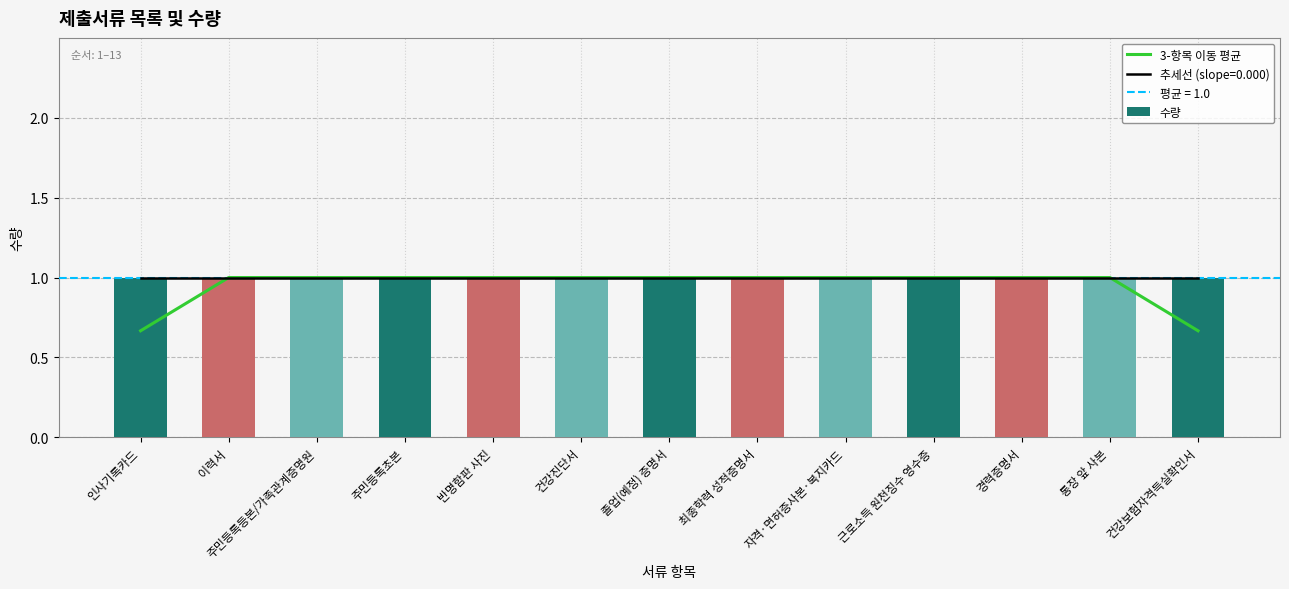

At which category is the sum across all series the highest?

이력서